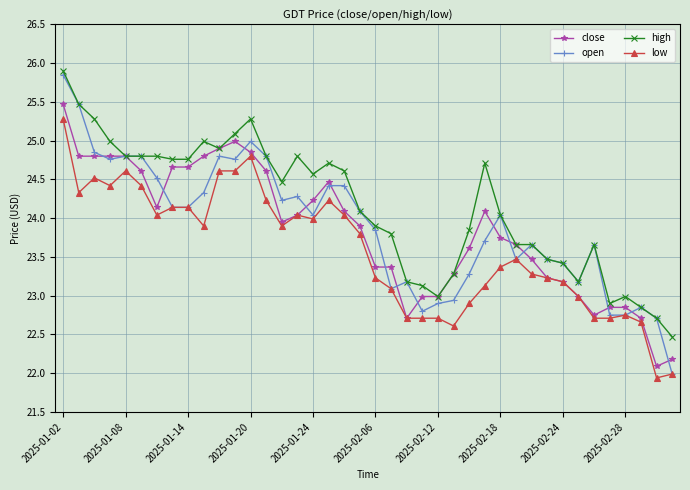

Which series has the widest spread of values?

open